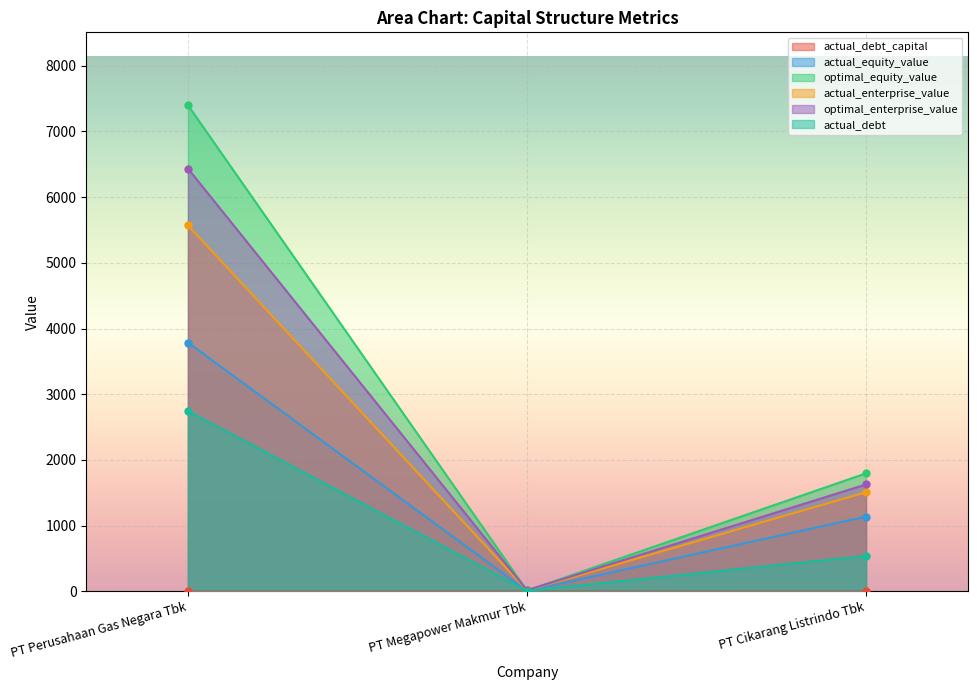

True or false: optimal_enterprise_value has a value of 2577.8 at PT Cikarang Listrindo Tbk.

False